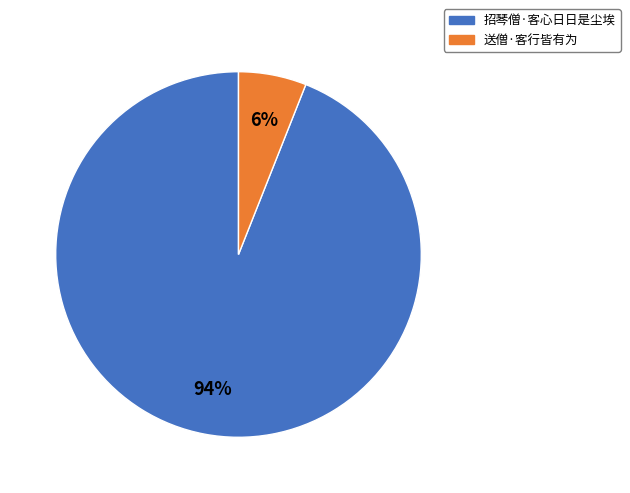

Is it true that 送僧·客行皆有为 is 6% of the pie?

True